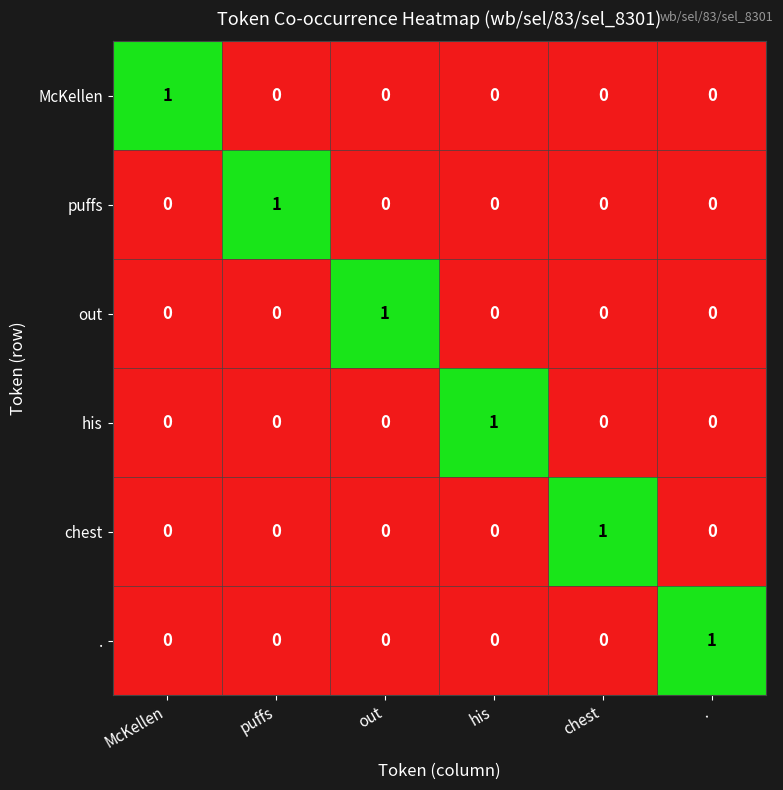

At how many categories does at least one series exceed 0?

6